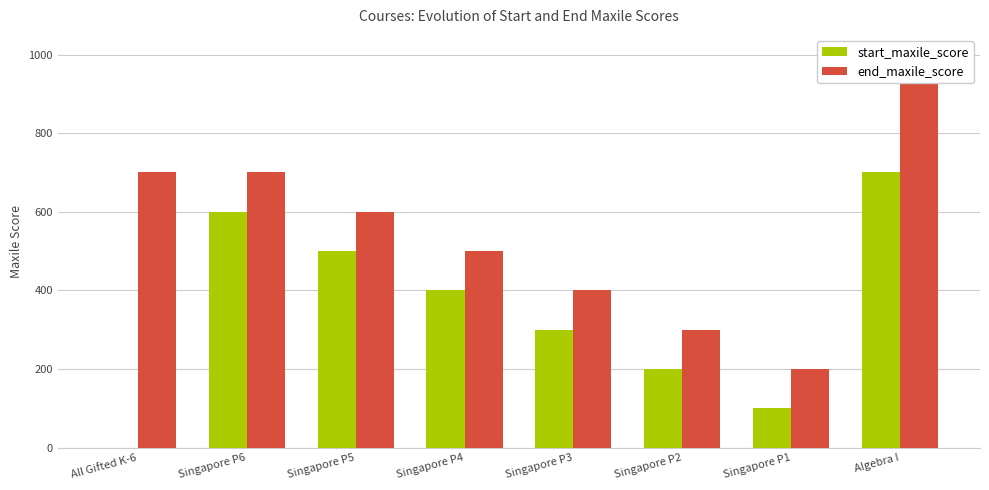

How many groups of bars are there?

8